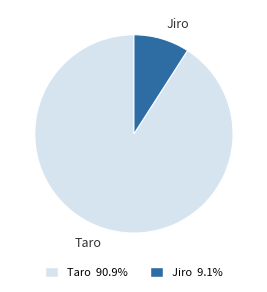

Rank the categories by value from lowest to highest.

Jiro, Taro